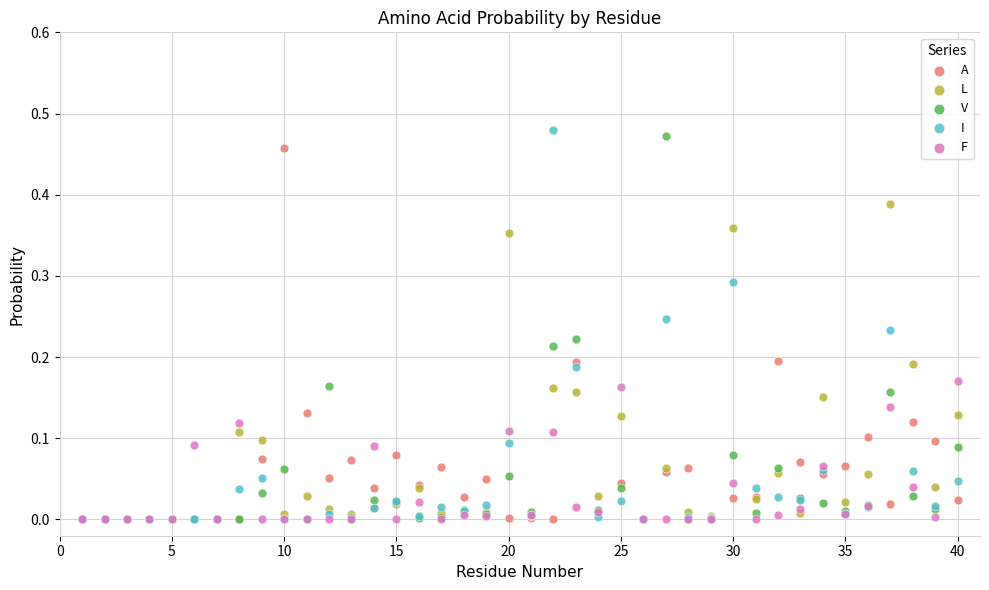

Which series contains the highest Y value?

I